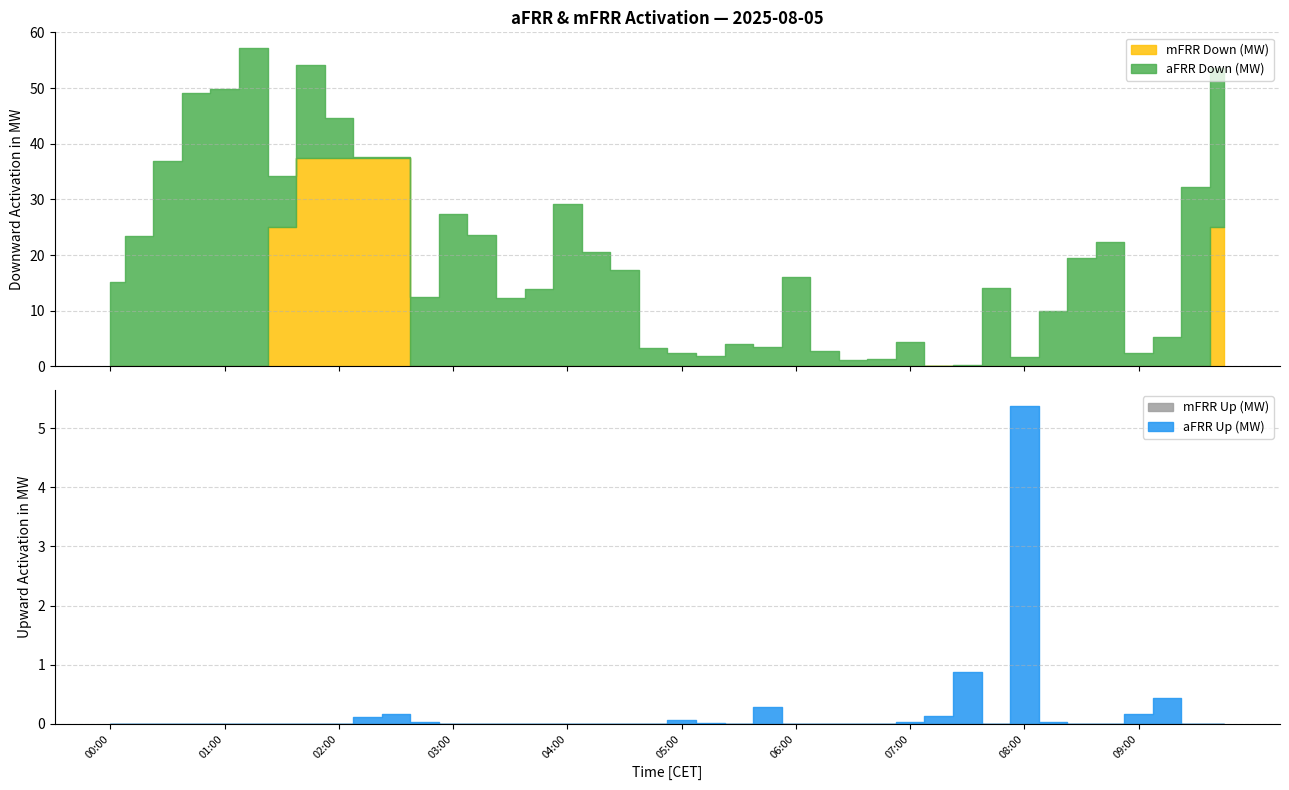

What is the difference between the maximum and minimum values in the mFRR_Down series?

37.5